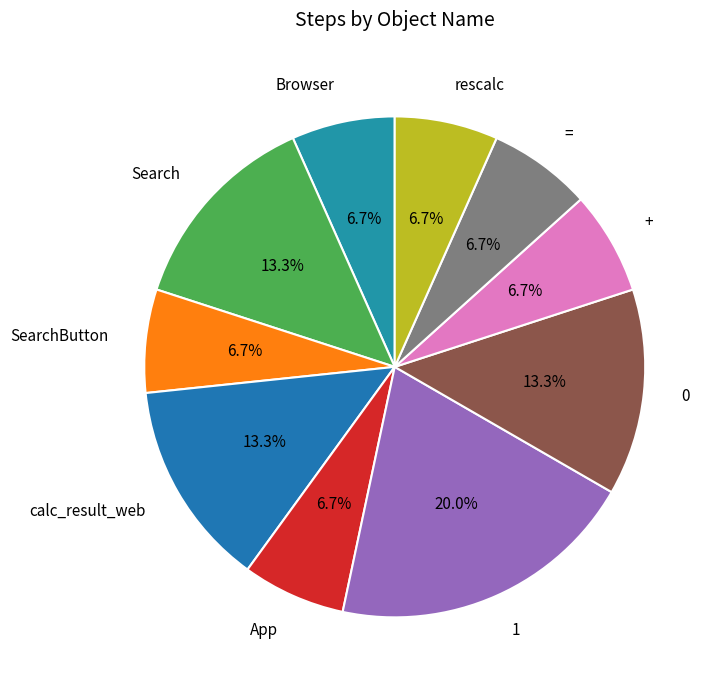

How many segments does this pie chart have?

10